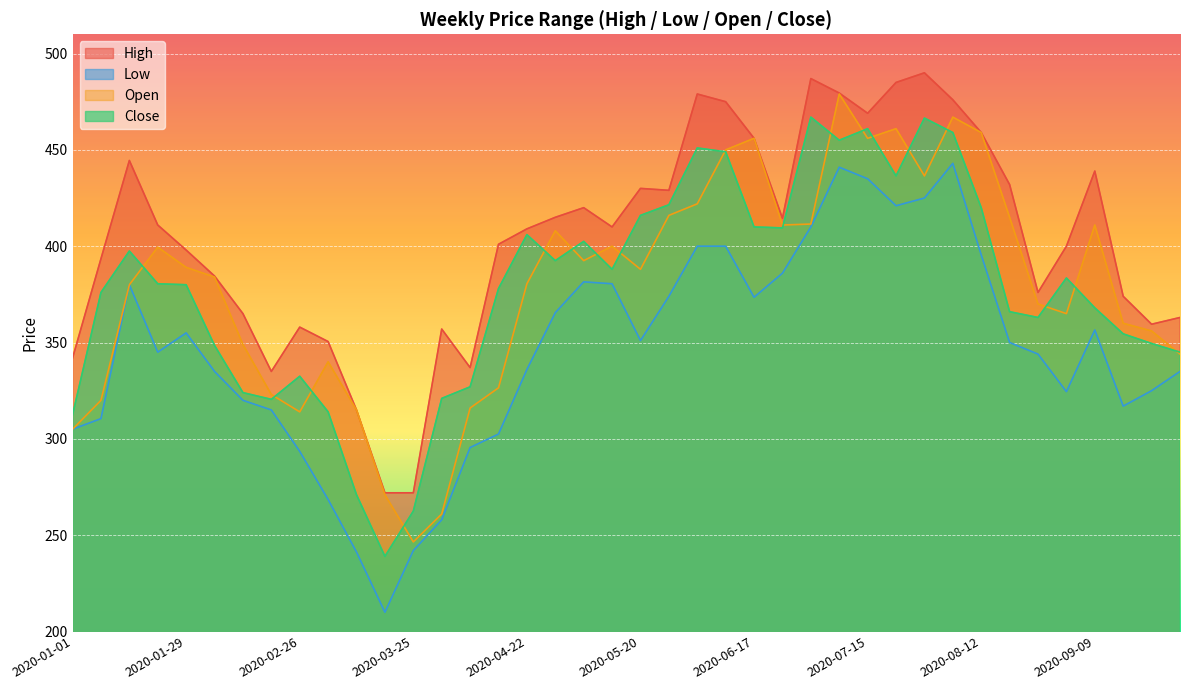

True or false: Close has a value of 593.4 at 2020-09-02.

False